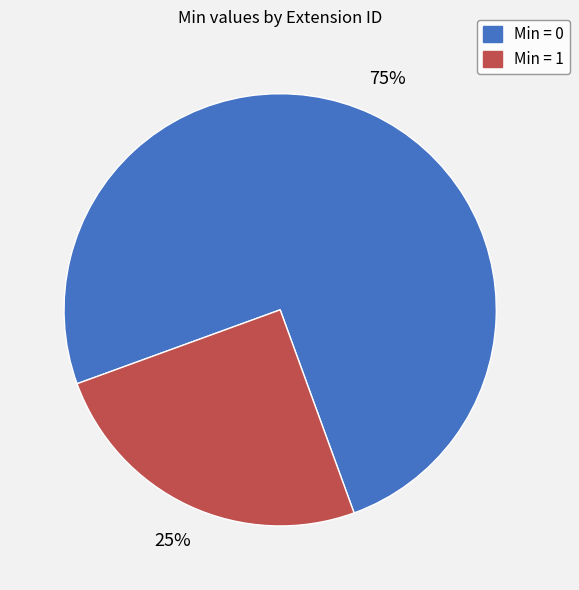

How many slices are in this pie chart?

2